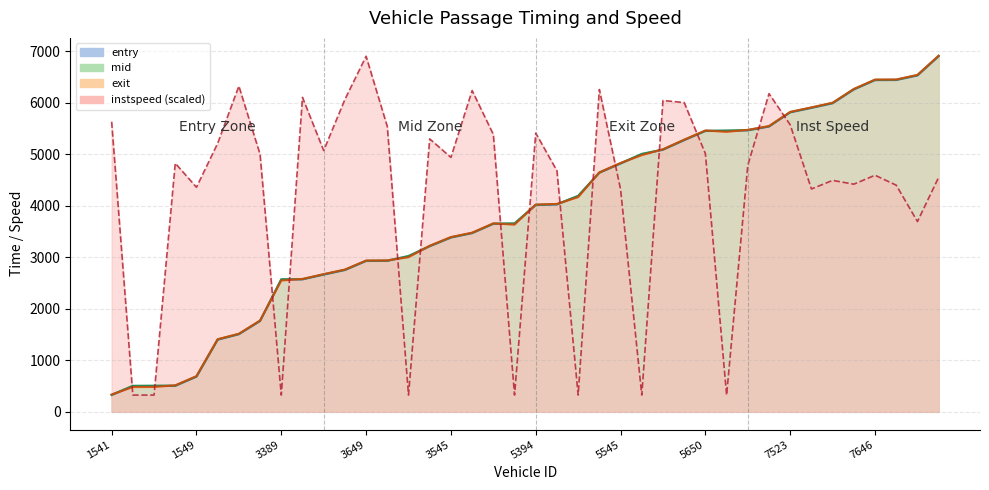

Where is the first local minimum for exit?

3527